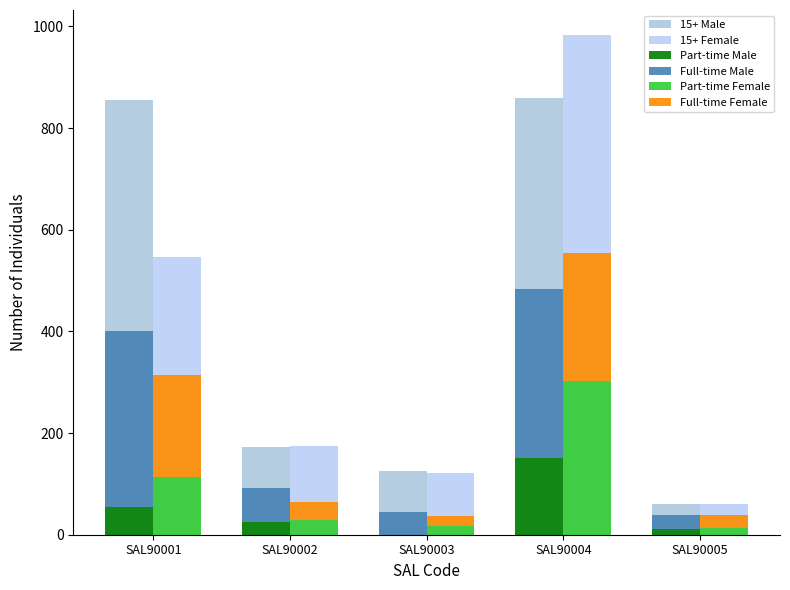

Reading left to right, transcribe all the data shown in this chart.

15+ Male: SAL90001=856	SAL90002=173	SAL90003=125	SAL90004=860	SAL90005=61
15+ Female: SAL90001=546	SAL90002=174	SAL90003=122	SAL90004=983	SAL90005=60
Part-time Male: SAL90001=54	SAL90002=26	SAL90003=0	SAL90004=150	SAL90005=11
Full-time Male: SAL90001=347	SAL90002=66	SAL90003=44	SAL90004=333	SAL90005=28
Part-time Female: SAL90001=114	SAL90002=28	SAL90003=18	SAL90004=303	SAL90005=14
Full-time Female: SAL90001=200	SAL90002=36	SAL90003=19	SAL90004=251	SAL90005=25